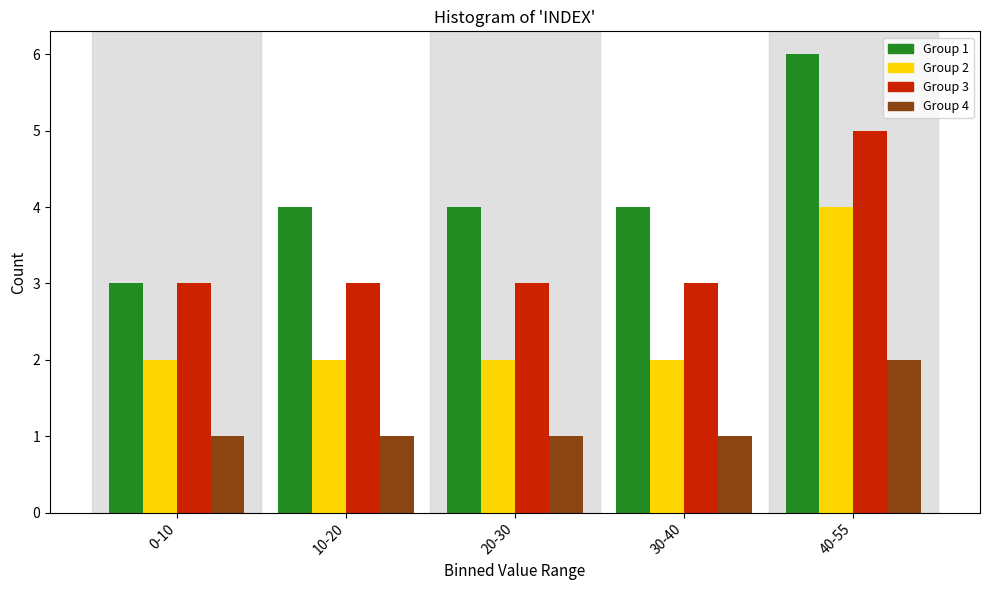

Reading left to right, transcribe all the data shown in this chart.

Group 1: 0-10=3	10-20=4	20-30=4	30-40=4	40-55=6
Group 2: 0-10=2	10-20=2	20-30=2	30-40=2	40-55=4
Group 3: 0-10=3	10-20=3	20-30=3	30-40=3	40-55=5
Group 4: 0-10=1	10-20=1	20-30=1	30-40=1	40-55=2